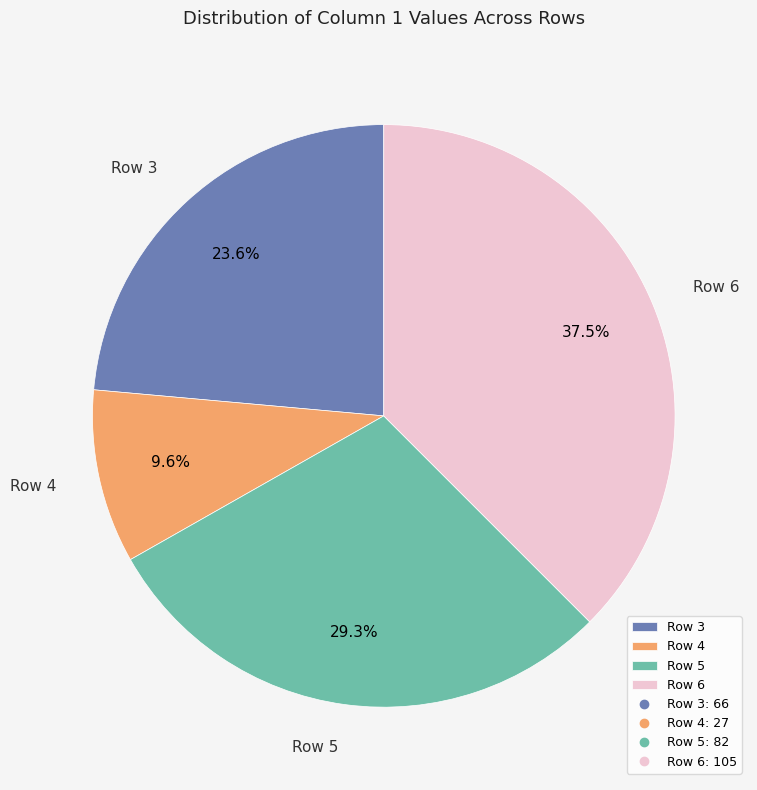

Combined, what portion of the pie is Row 3 and Row 5?

52.9%